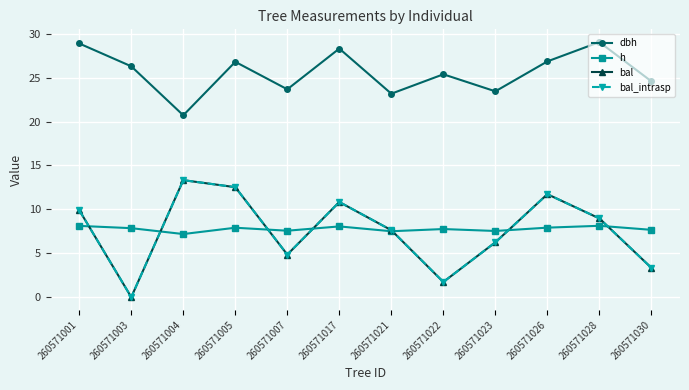

Rank the series at 260571017 from highest to lowest value.

dbh, bal, bal_intrasp, h